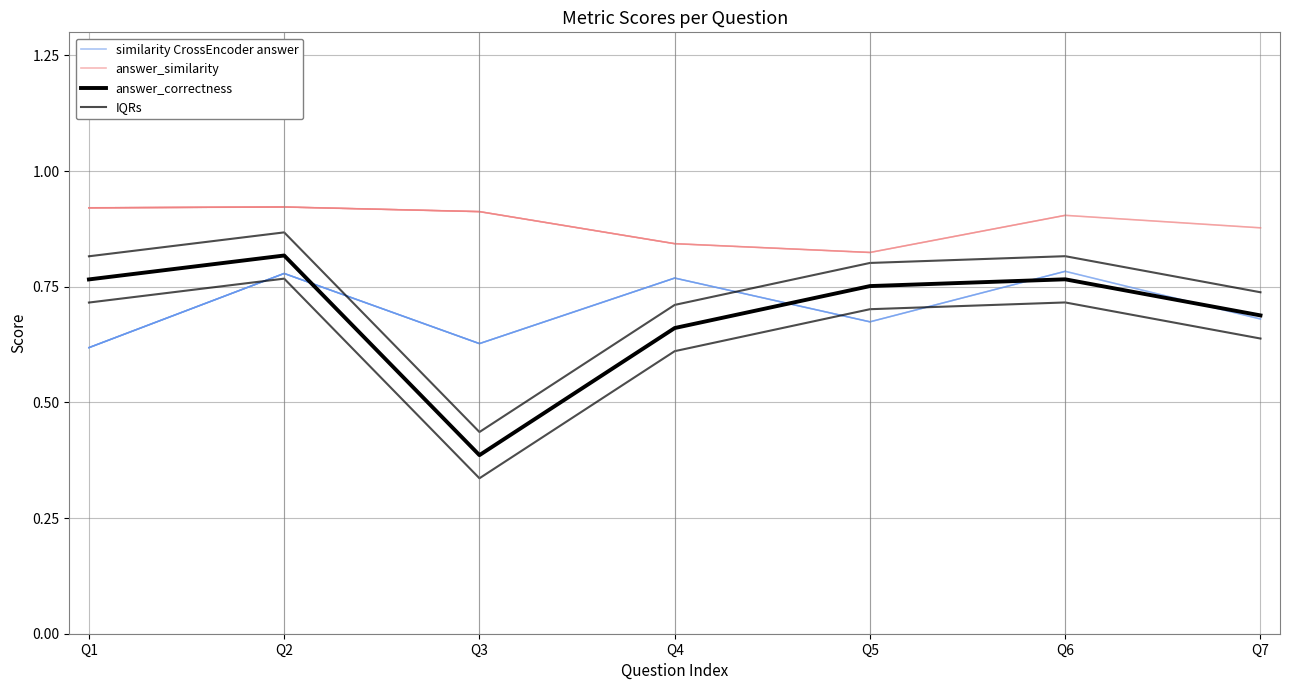

The similarity CrossEncoder answer series shows 0.4 at Q6. True or false?

False